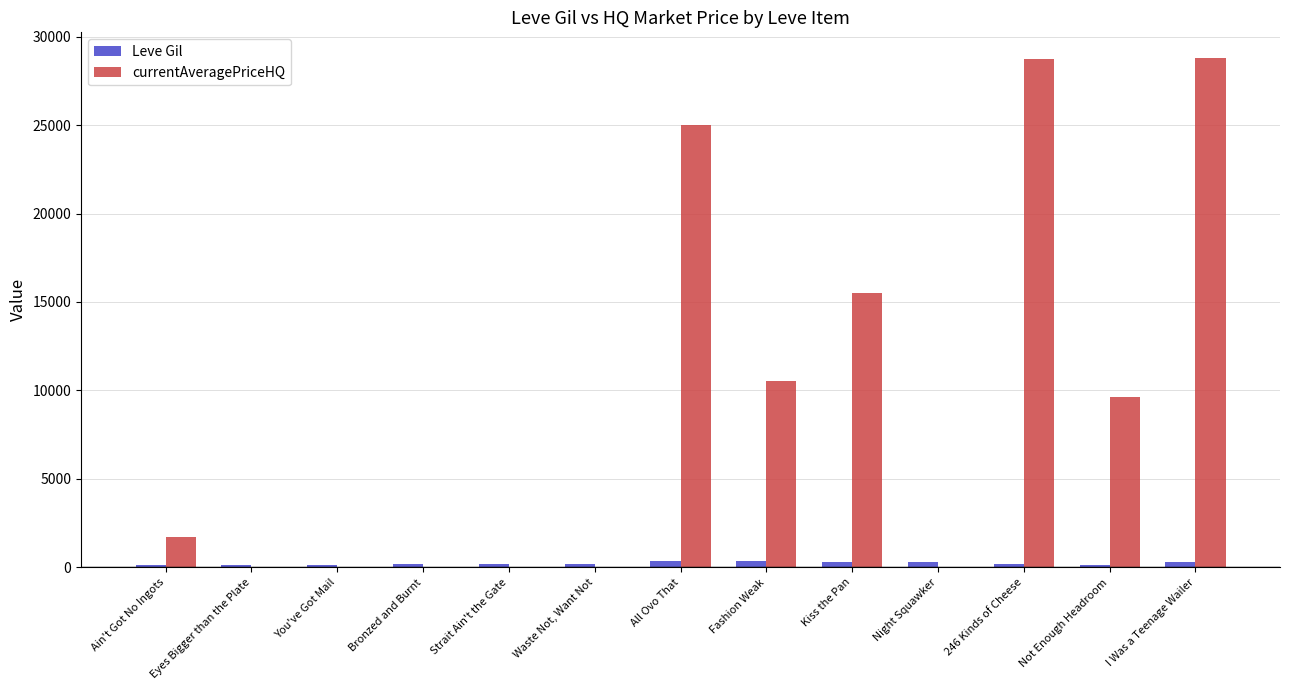

What is the approximate value of currentAveragePriceHQ at Ain't Got No Ingots?

1700.4